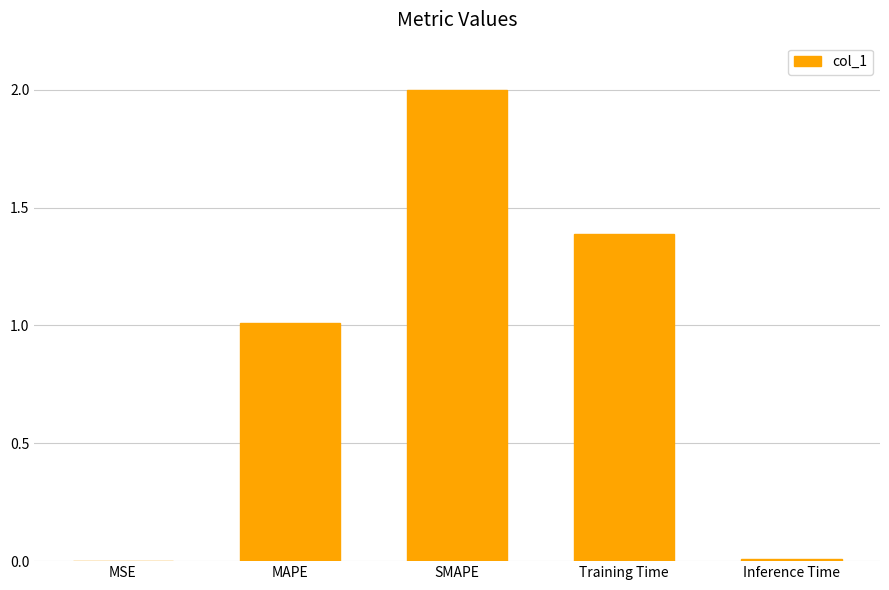

Which has a higher value, Training Time or MSE?

Training Time